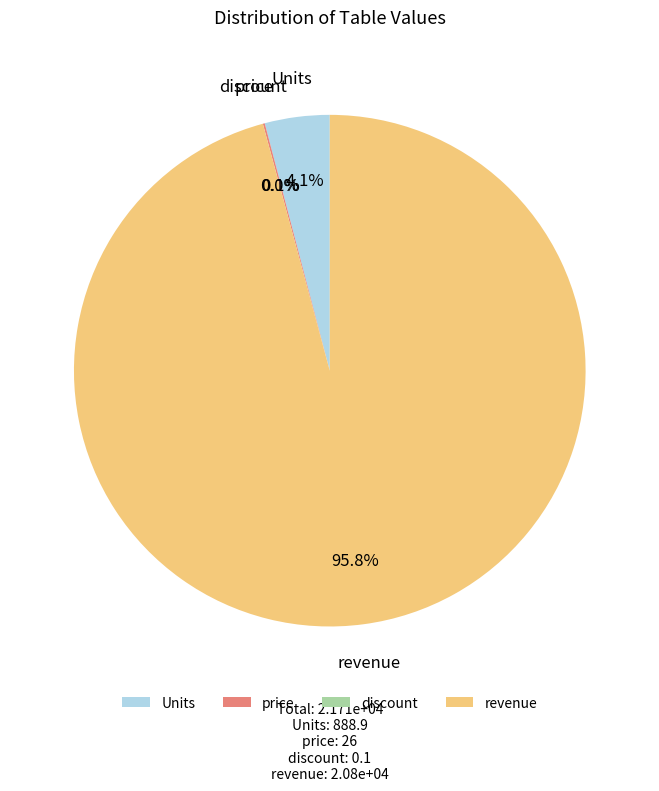

What percentage is the revenue slice, to the nearest percent?

96%